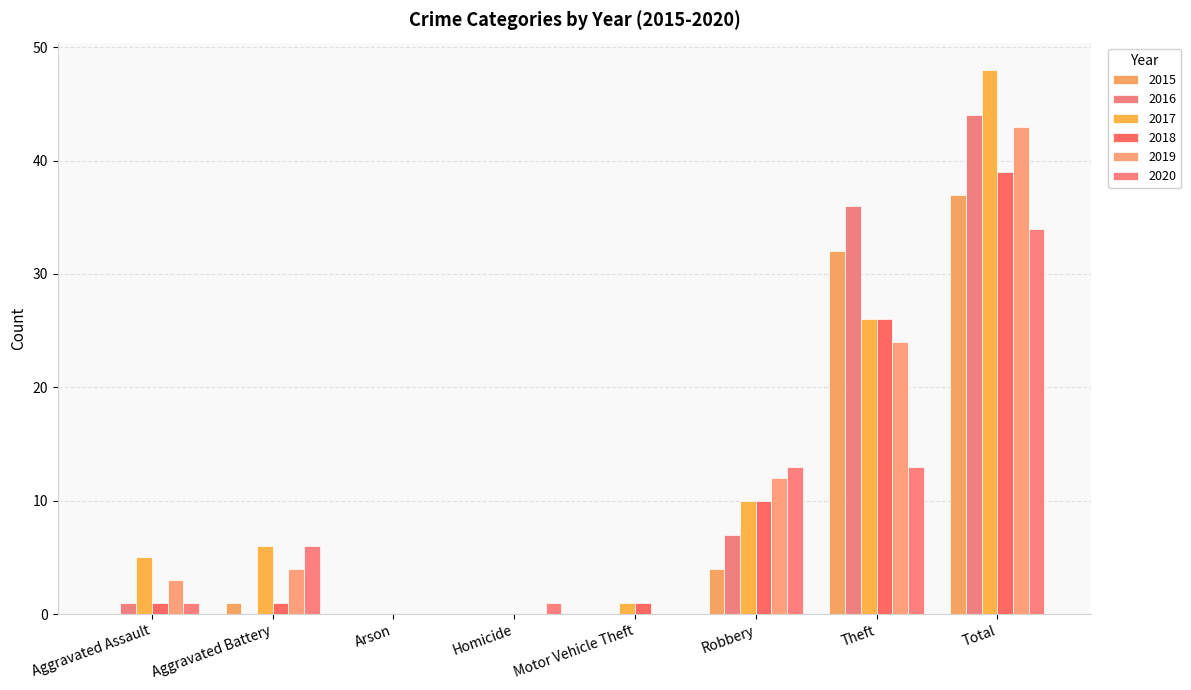

Reading left to right, extract all data points from this chart.

2015: Aggravated Assault=0	Aggravated Battery=1	Arson=0	Homicide=0	Motor Vehicle Theft=0	Robbery=4	Theft=32	Total=37
2016: Aggravated Assault=1	Aggravated Battery=0	Arson=0	Homicide=0	Motor Vehicle Theft=0	Robbery=7	Theft=36	Total=44
2017: Aggravated Assault=5	Aggravated Battery=6	Arson=0	Homicide=0	Motor Vehicle Theft=1	Robbery=10	Theft=26	Total=48
2018: Aggravated Assault=1	Aggravated Battery=1	Arson=0	Homicide=0	Motor Vehicle Theft=1	Robbery=10	Theft=26	Total=39
2019: Aggravated Assault=3	Aggravated Battery=4	Arson=0	Homicide=0	Motor Vehicle Theft=0	Robbery=12	Theft=24	Total=43
2020: Aggravated Assault=1	Aggravated Battery=6	Arson=0	Homicide=1	Motor Vehicle Theft=0	Robbery=13	Theft=13	Total=34